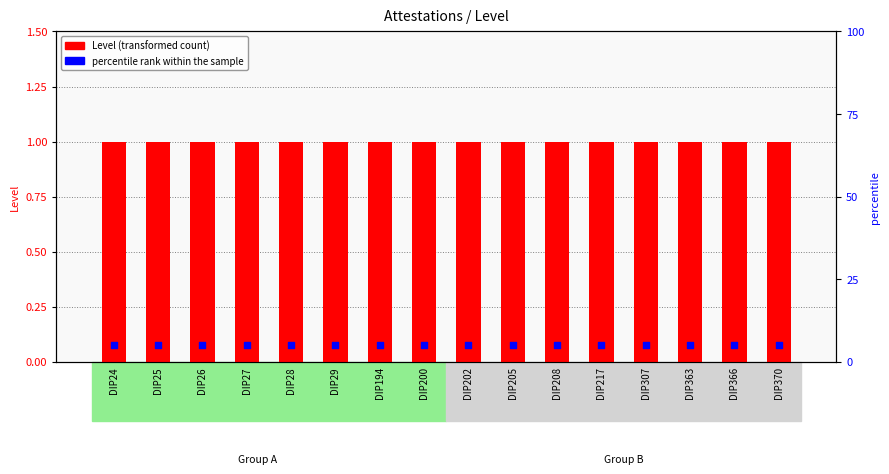

At which category is the sum across all series the highest?

DIP24